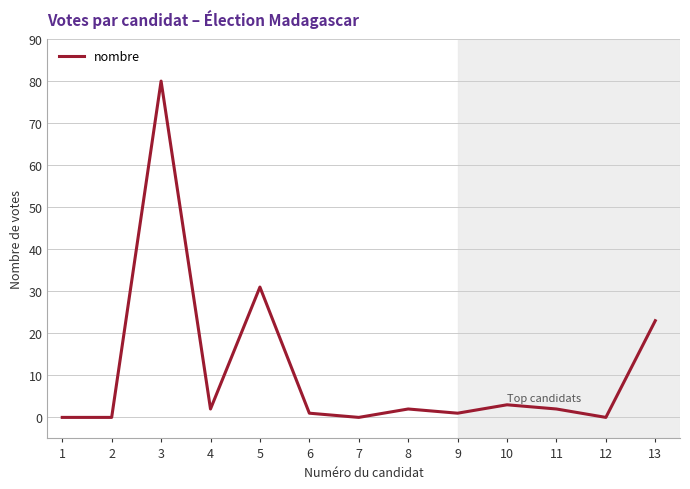

What is the sum of all values?

145